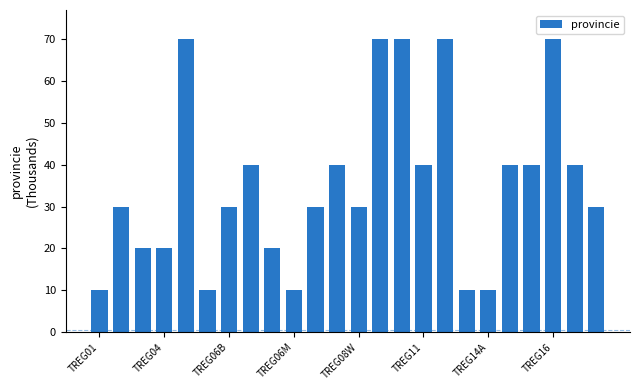

What is the average value?

35.4